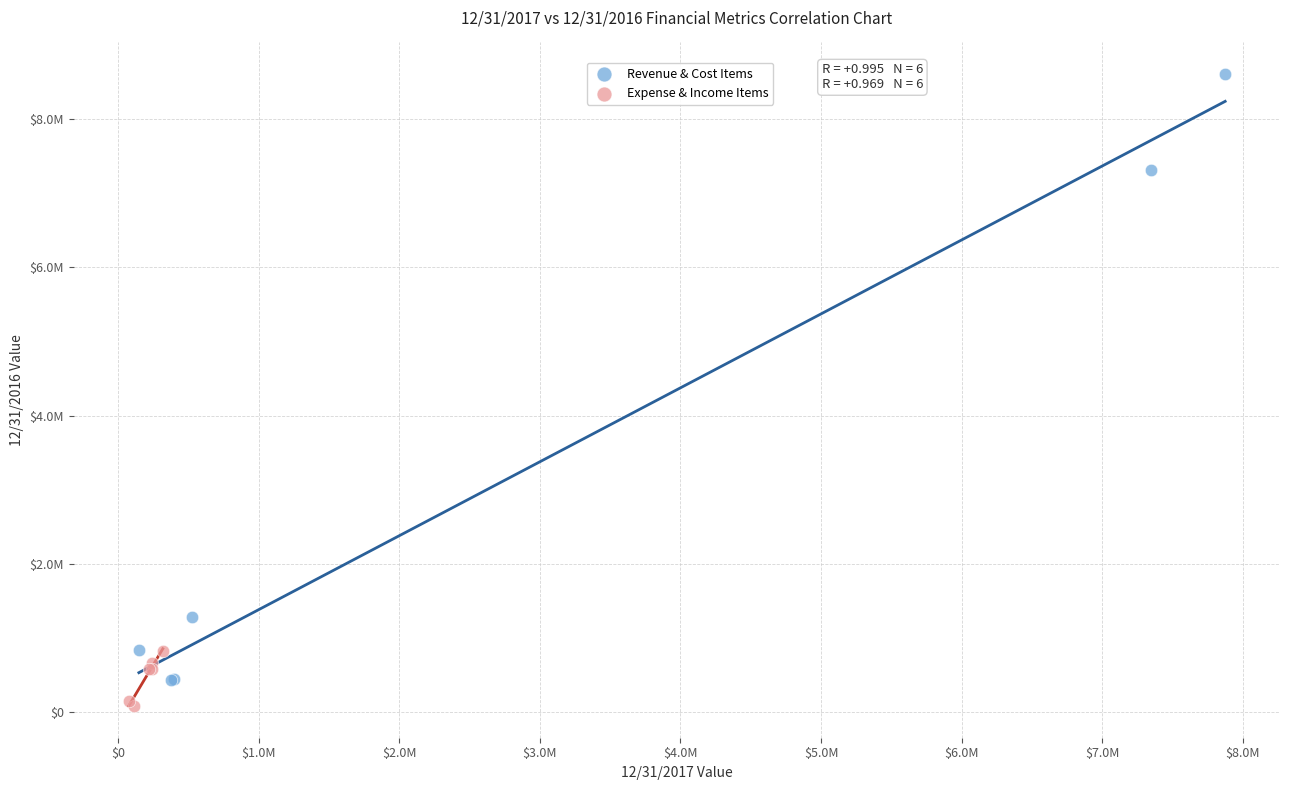

What are all the series names shown in the legend?

Revenue & Cost Items, Expense & Income Items